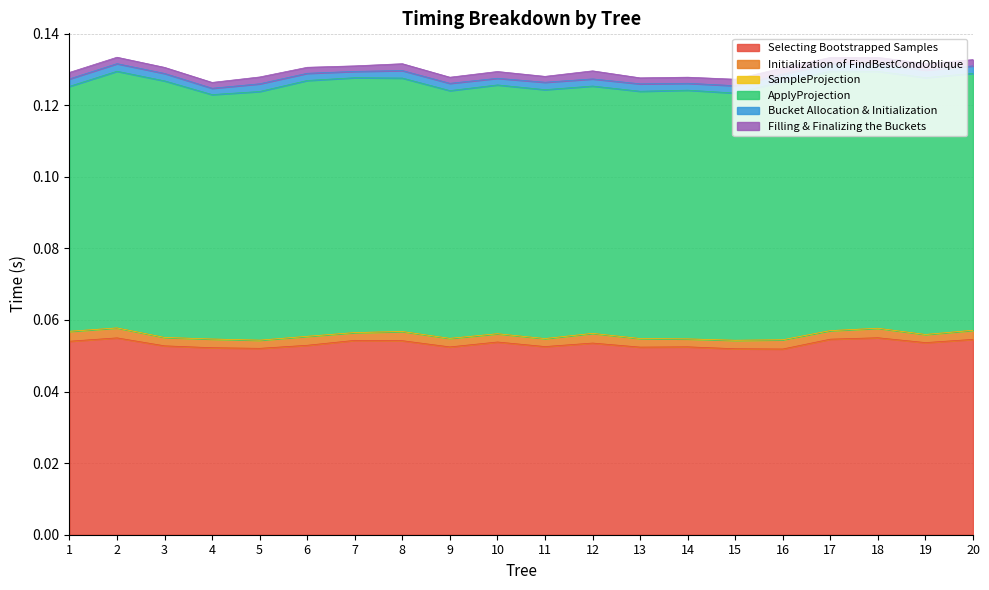

At 4, list the series in order from smallest to largest.

SampleProjection, Filling & Finalizing the Buckets, Bucket Allocation & Initialization, Initialization of FindBestCondOblique, Selecting Bootstrapped Samples, ApplyProjection